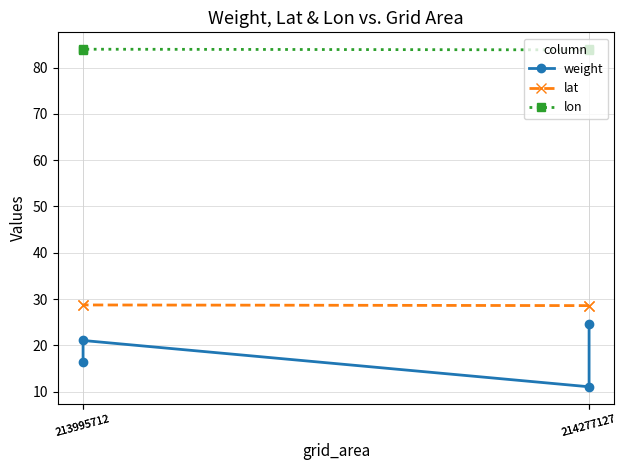

At which label is weight closest to 17?

213995712